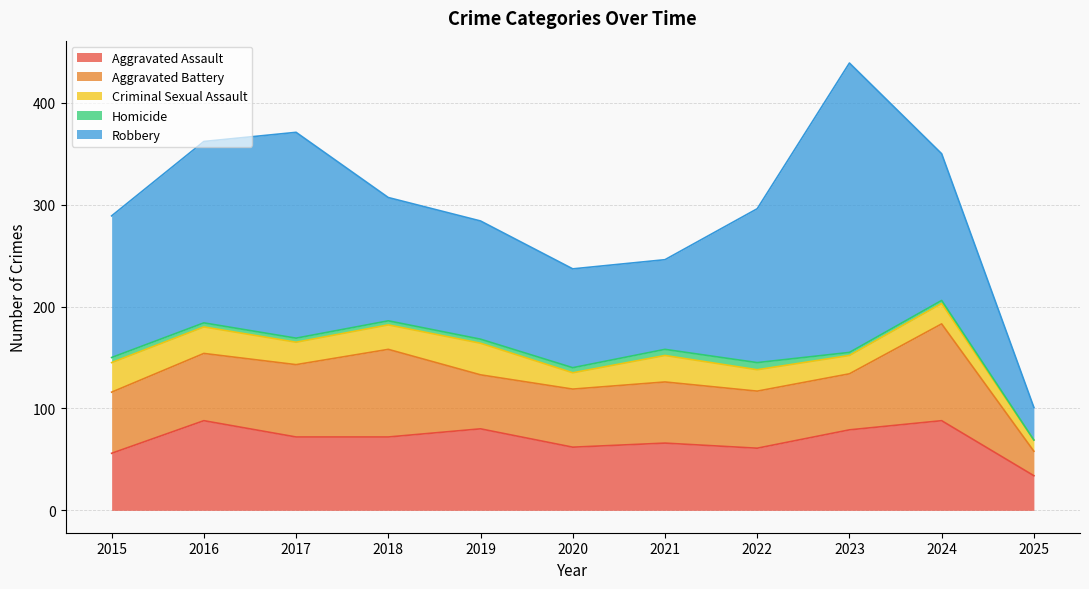

At how many categories does at least one series exceed 114?

8